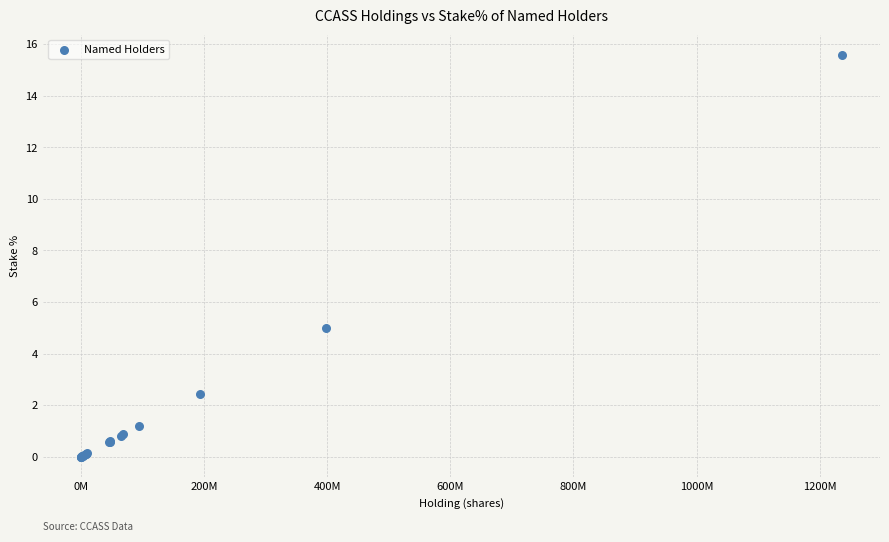

What Y value in the scatter plot is closest to 7?

5.0